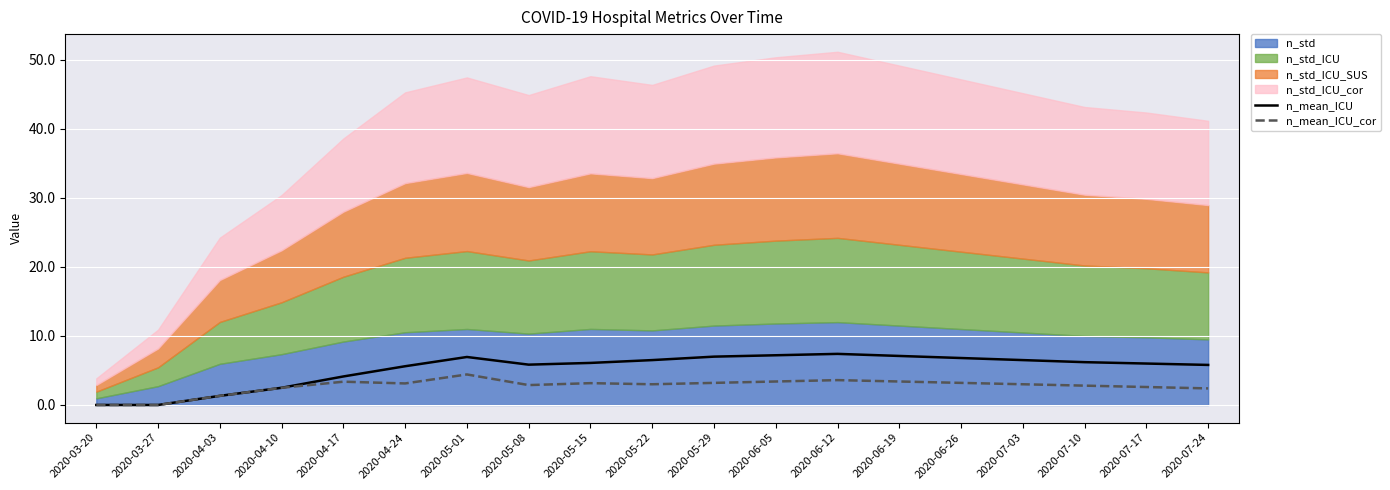

Is the value of n_mean_ICU at 2020-07-17 greater than the value of n_mean_ICU_cor at 2020-04-10?

Yes